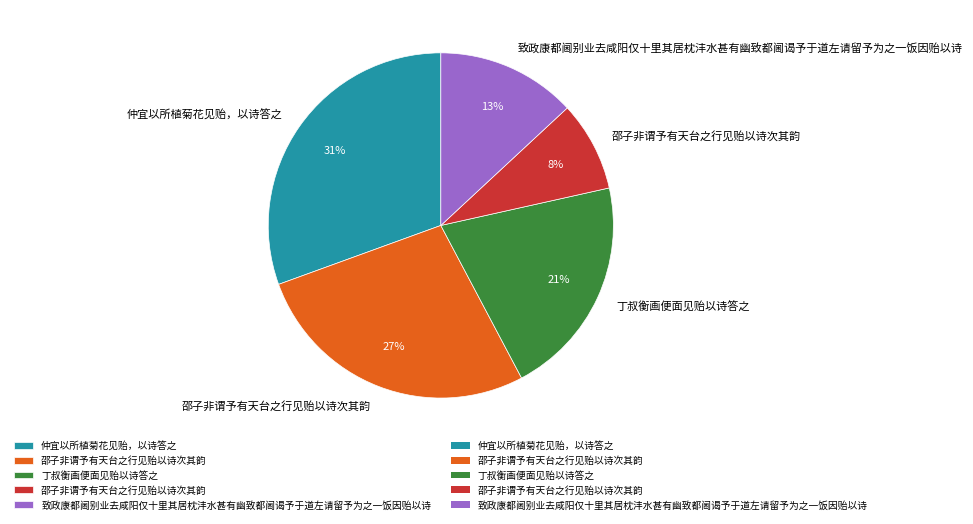

How many segments does this pie chart have?

5